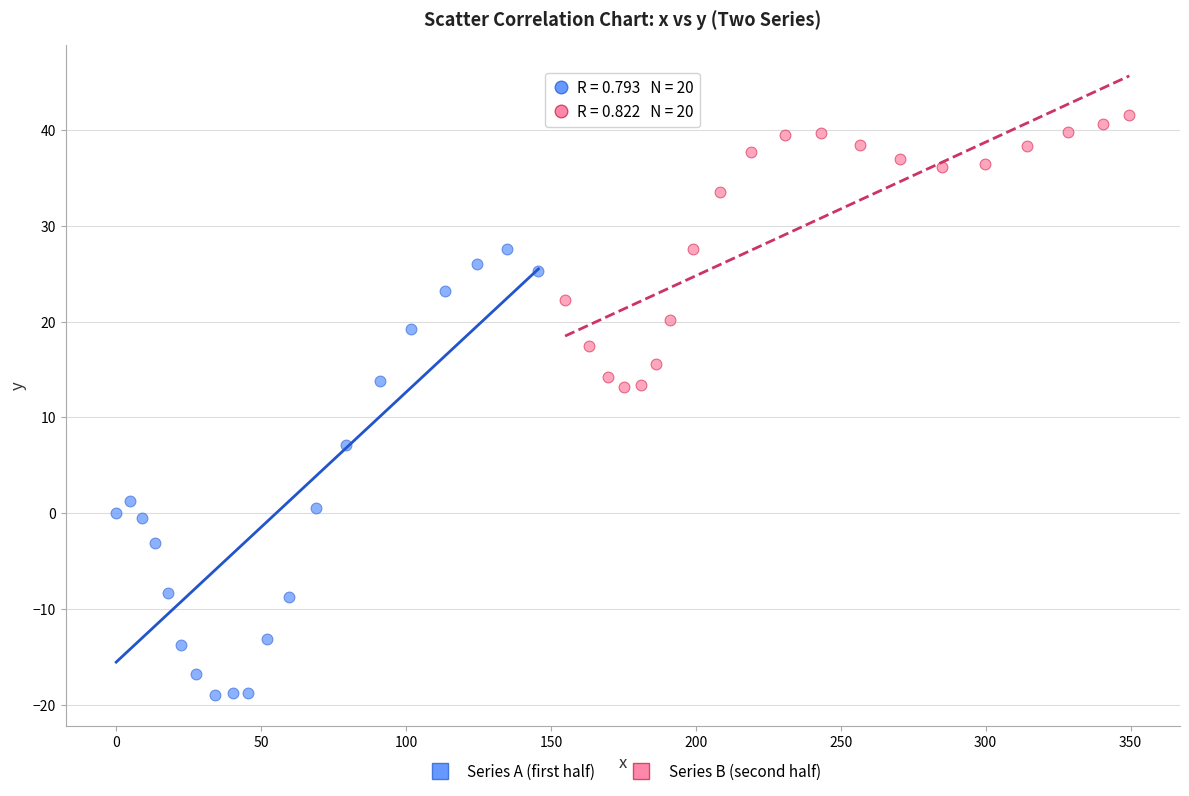

Which series has the largest Y range (max minus min)?

Series A (first half)